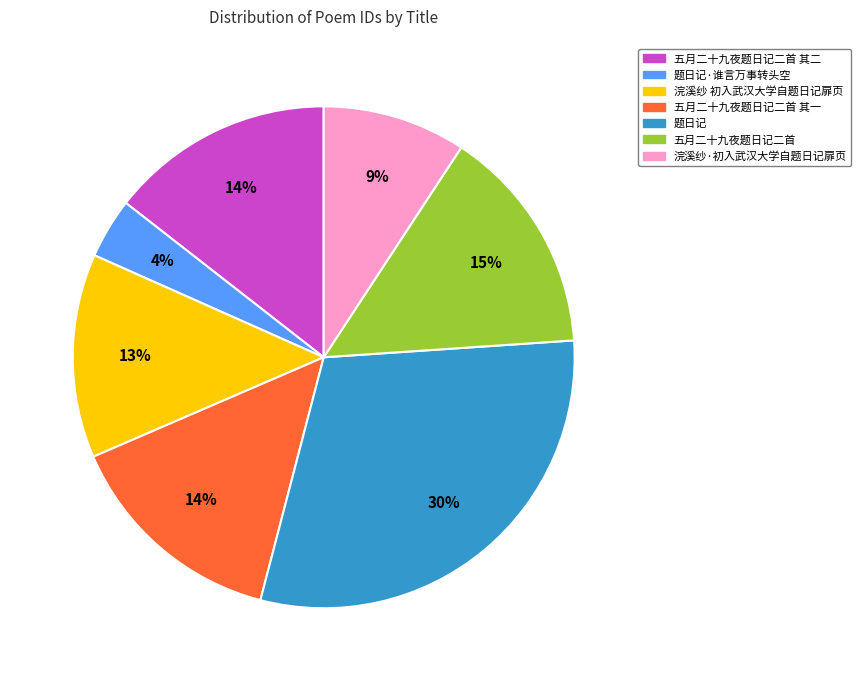

True or false: 浣溪纱·初入武汉大学自题日记扉页 accounts for 9% of the total.

True